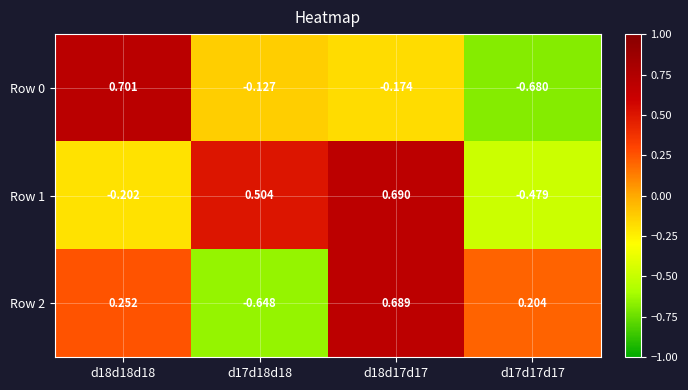

Is the value of Row 2 at d17d18d18 greater than the value of Row 0 at d17d18d18?

No